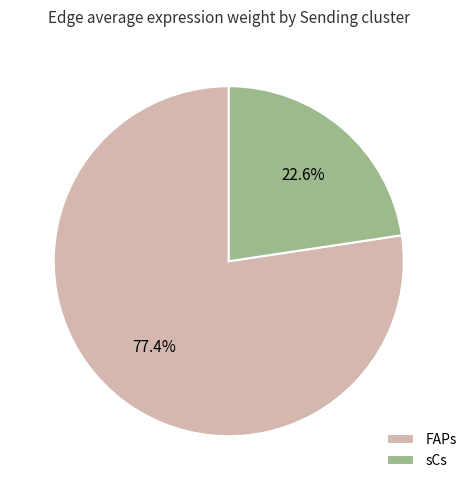

Between FAPs and sCs, which is larger?

FAPs